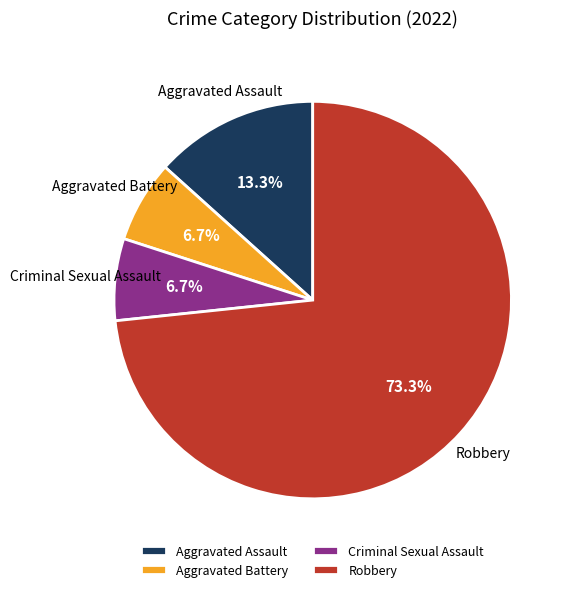

To the nearest percent, what portion does Aggravated Battery represent?

7%